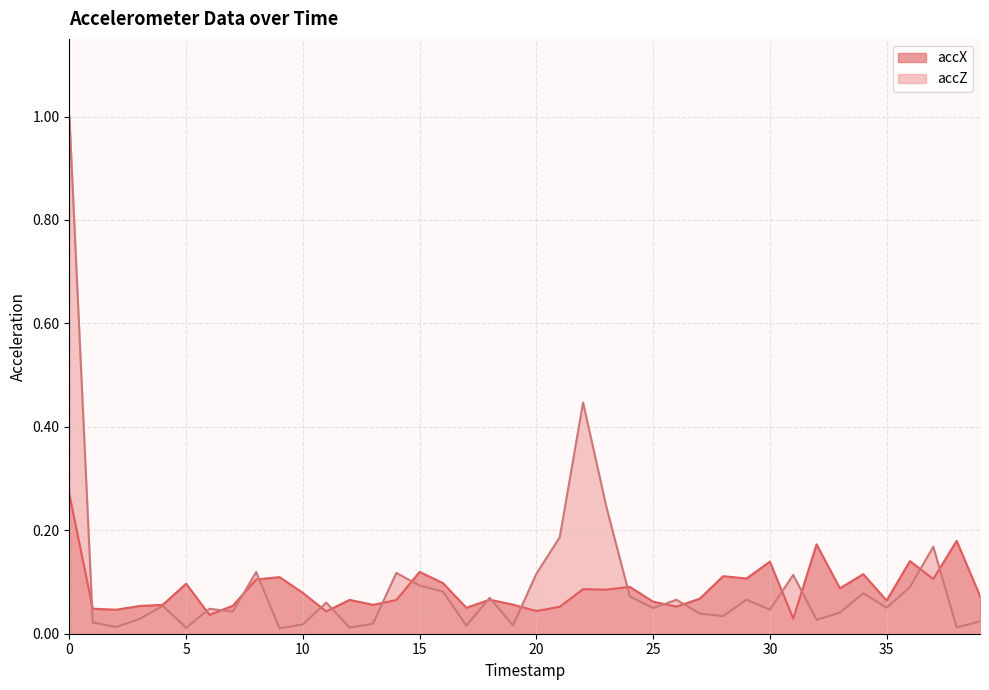

Reading left to right, what are all the values shown in this chart?

accX: 0=0.3	1=0.0	2=0.0	3=0.1	4=0.1	5=0.1	6=0.0	7=0.1	8=0.1	9=0.1	10=0.1	11=0.0	12=0.1	13=0.1	14=0.1	15=0.1	16=0.1	17=0.1	18=0.1	19=0.1	20=0.0	21=0.1	22=0.1	23=0.1	24=0.1	25=0.1	26=0.1	27=0.1	28=0.1	29=0.1	30=0.1	31=0.0	32=0.2	33=0.1	34=0.1	35=0.1	36=0.1	37=0.1	38=0.2	39=0.1
accZ: 0=1.0	1=0.0	2=0.0	3=0.0	4=0.1	5=0.0	6=0.0	7=0.0	8=0.1	9=0.0	10=0.0	11=0.1	12=0.0	13=0.0	14=0.1	15=0.1	16=0.1	17=0.0	18=0.1	19=0.0	20=0.1	21=0.2	22=0.4	23=0.2	24=0.1	25=0.0	26=0.1	27=0.0	28=0.0	29=0.1	30=0.0	31=0.1	32=0.0	33=0.0	34=0.1	35=0.1	36=0.1	37=0.2	38=0.0	39=0.0